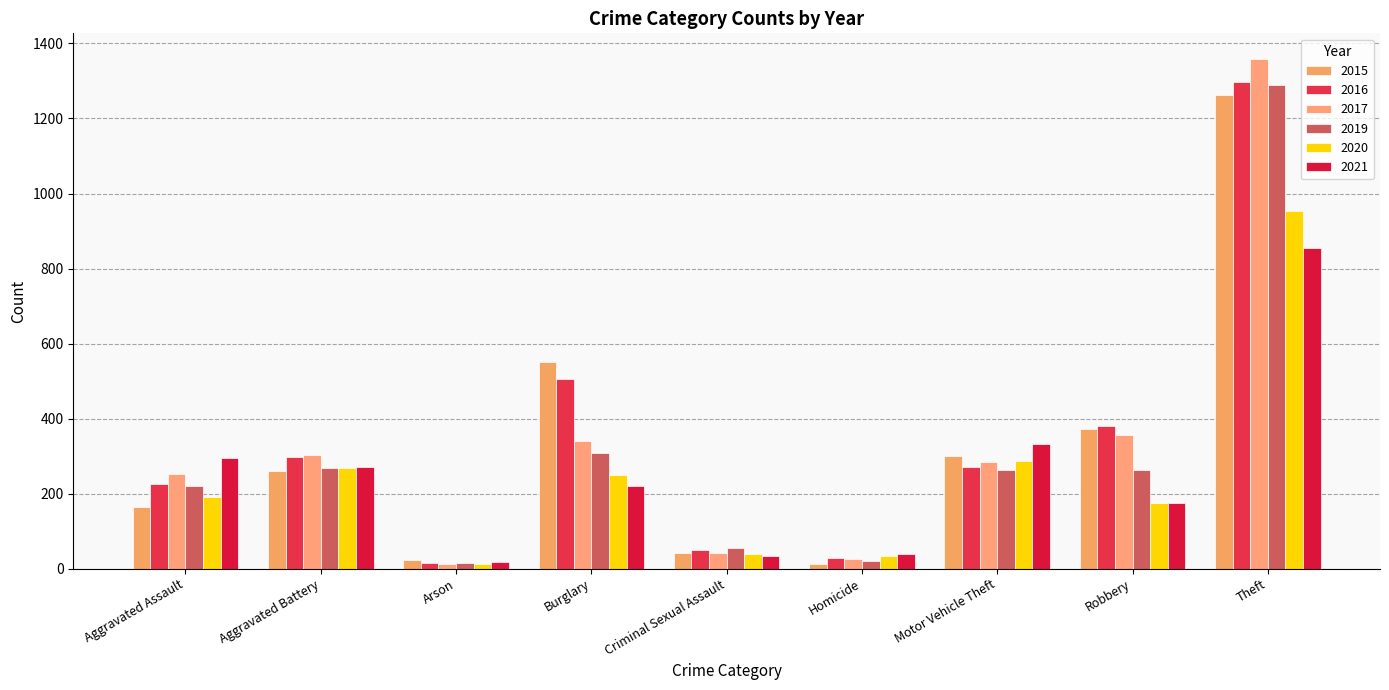

What are all the series names shown in the legend?

2015, 2016, 2017, 2019, 2020, 2021